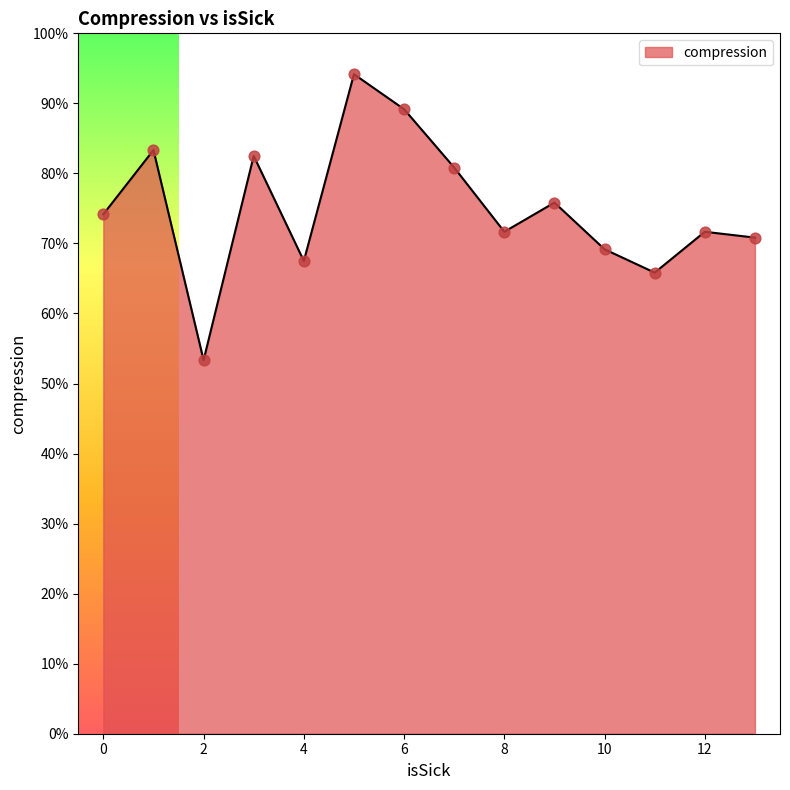

What is the smallest value displayed?

53.3